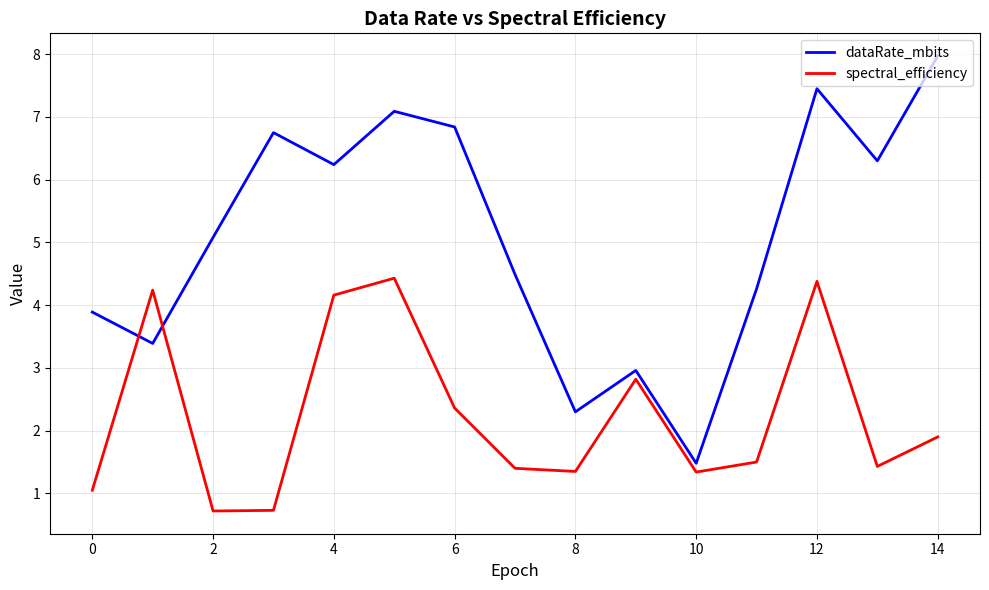

Which series has the largest total across all categories?

dataRate_mbits